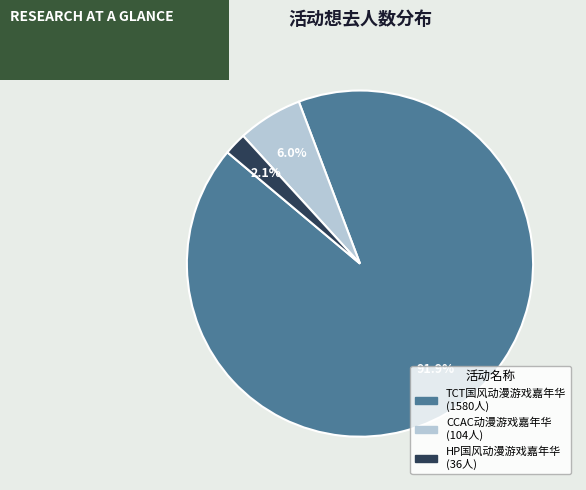

Is there any slice that represents more than half of the pie?

Yes